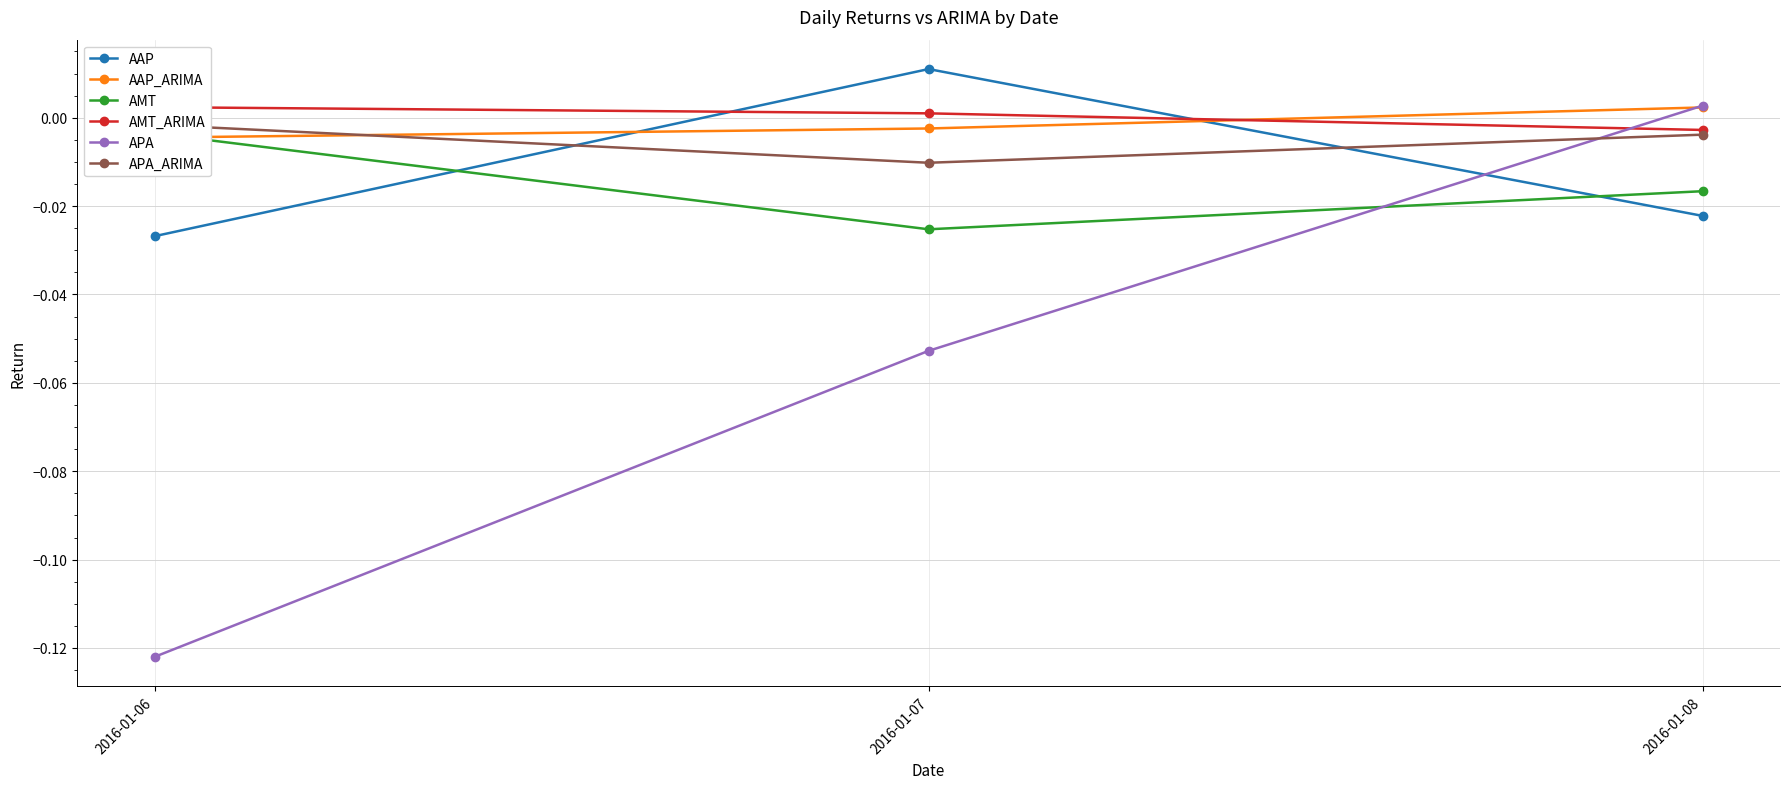

The APA_ARIMA series shows -0.0 at 2016-01-08. True or false?

True